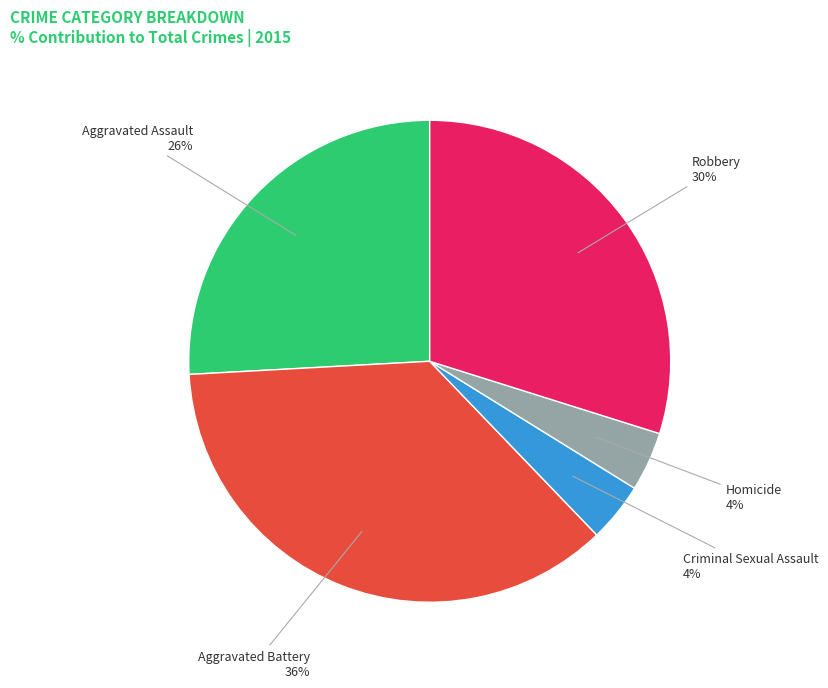

Count the number of slices in the pie.

5